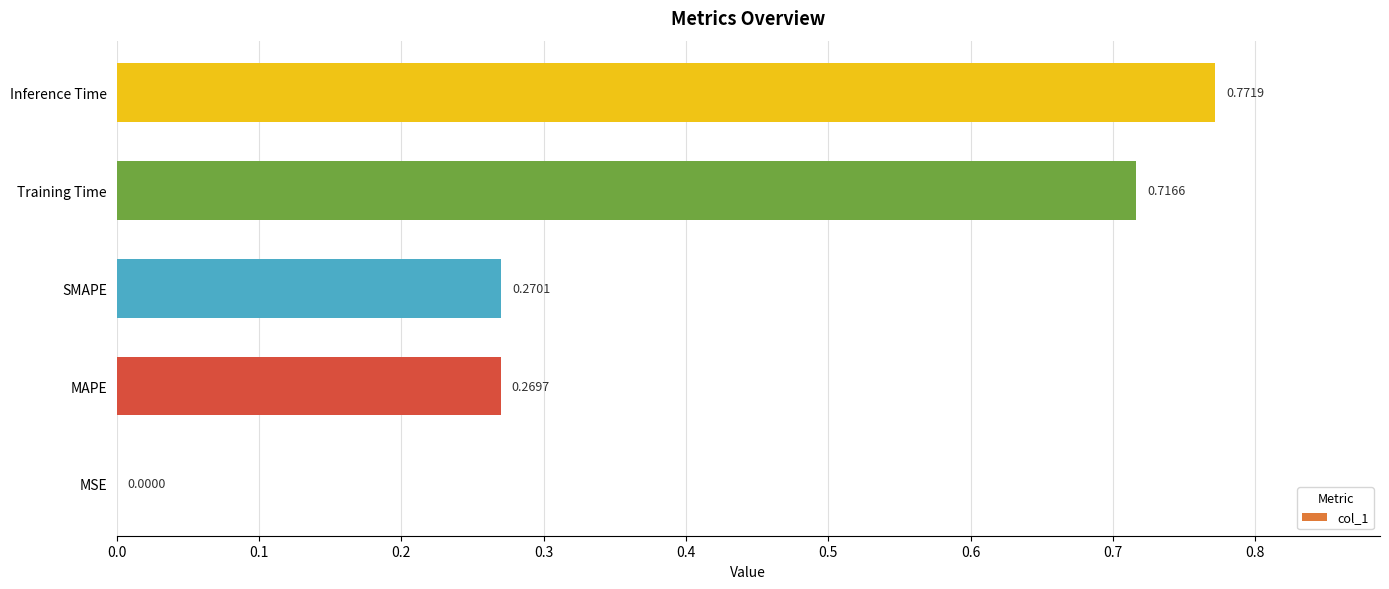

Between MAPE and Inference Time, which is larger?

Inference Time